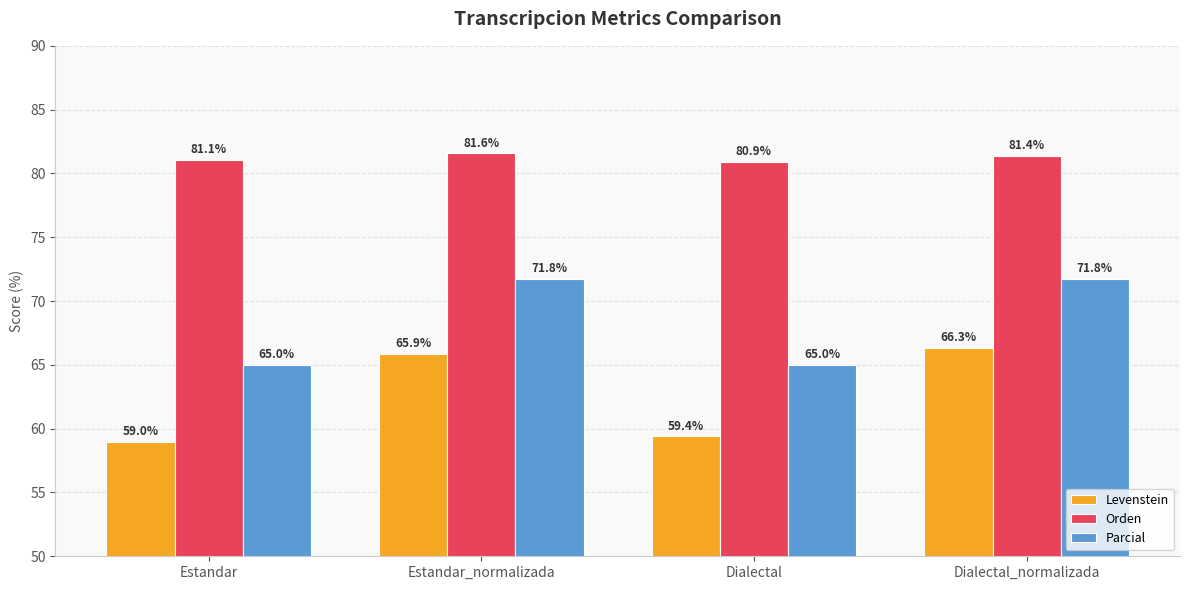

Read the Orden value at Dialectal_normalizada.

81.4